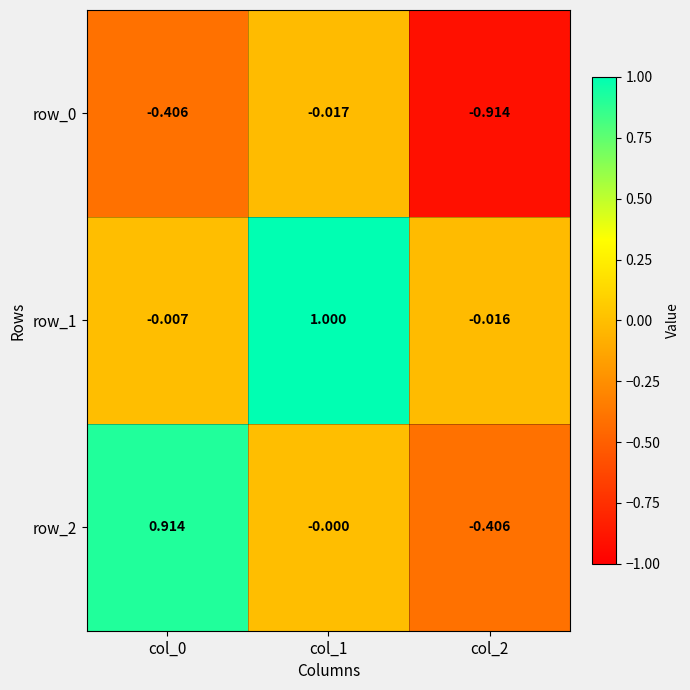

What is the total value across all series at col_1?

1.0